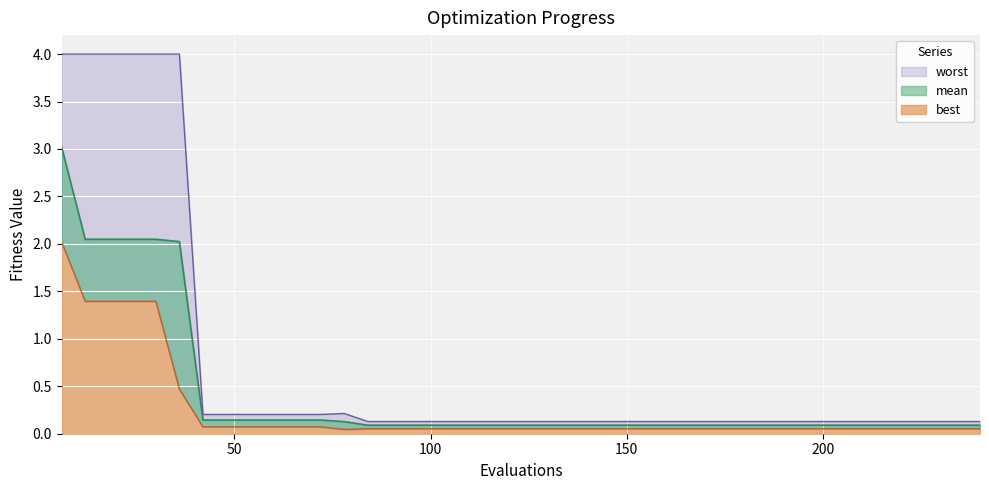

Which series changed the most between 186 and 198?

mean